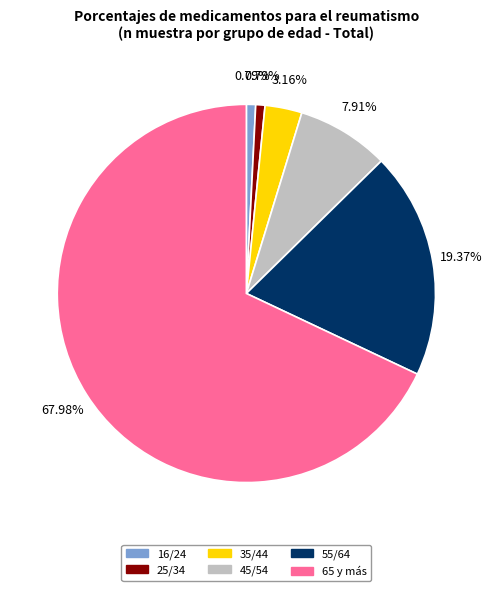

Which has a higher value, 45/54 or 35/44?

45/54